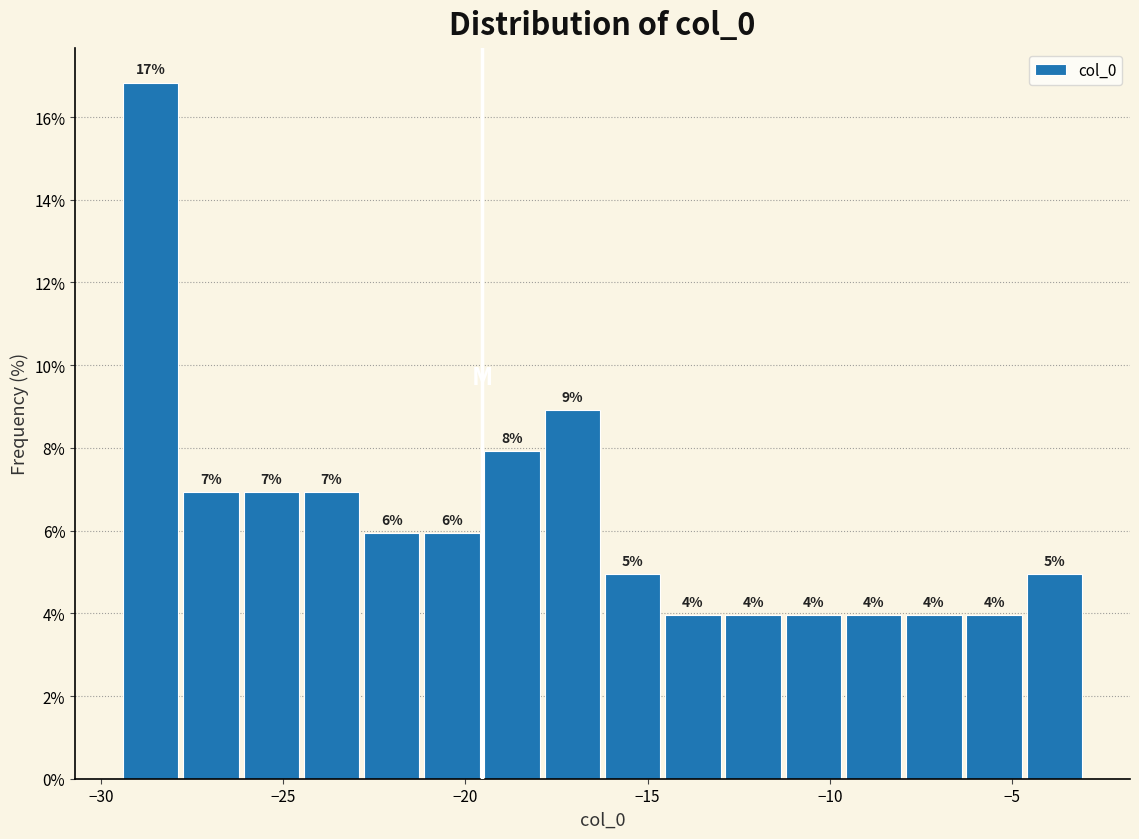

Around what value on the x-axis is the tallest bar? Give the approximate position of its centre, as read against the axis.

-28.5